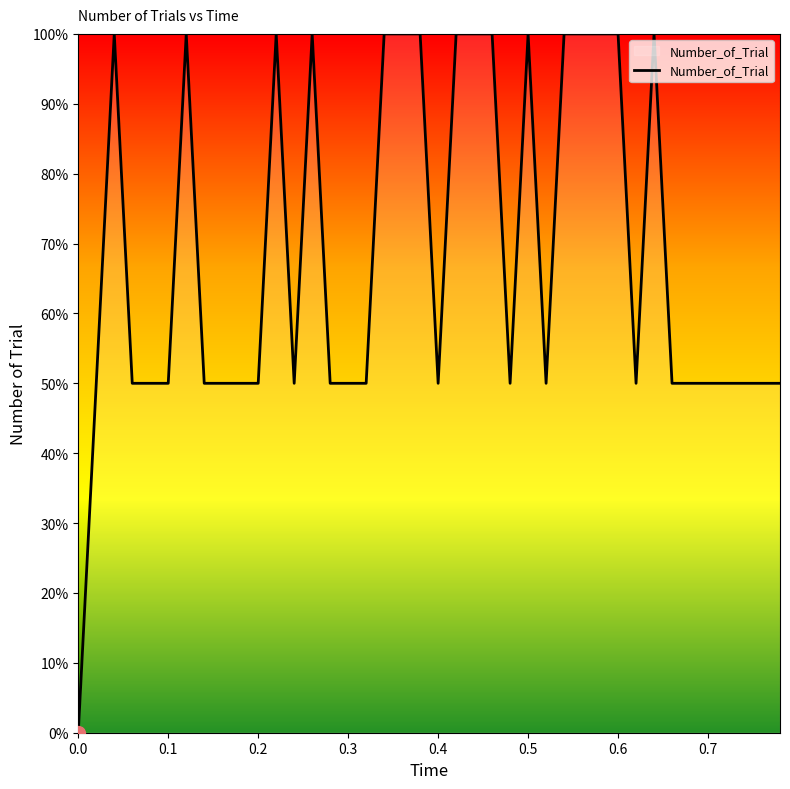

List the labels in order of value, smallest first.

0.0, 0.02, 0.06, 0.08, 0.1, 0.14, 0.16, 0.18, 0.2, 0.24, 0.28, 0.3, 0.32, 0.4, 0.48, 0.52, 0.62, 0.66, 0.68, 0.7, 0.72, 0.74, 0.76, 0.78, 0.04, 0.12, 0.22, 0.26, 0.34, 0.36, 0.38, 0.42, 0.44, 0.46, 0.5, 0.54, 0.56, 0.58, 0.6, 0.64